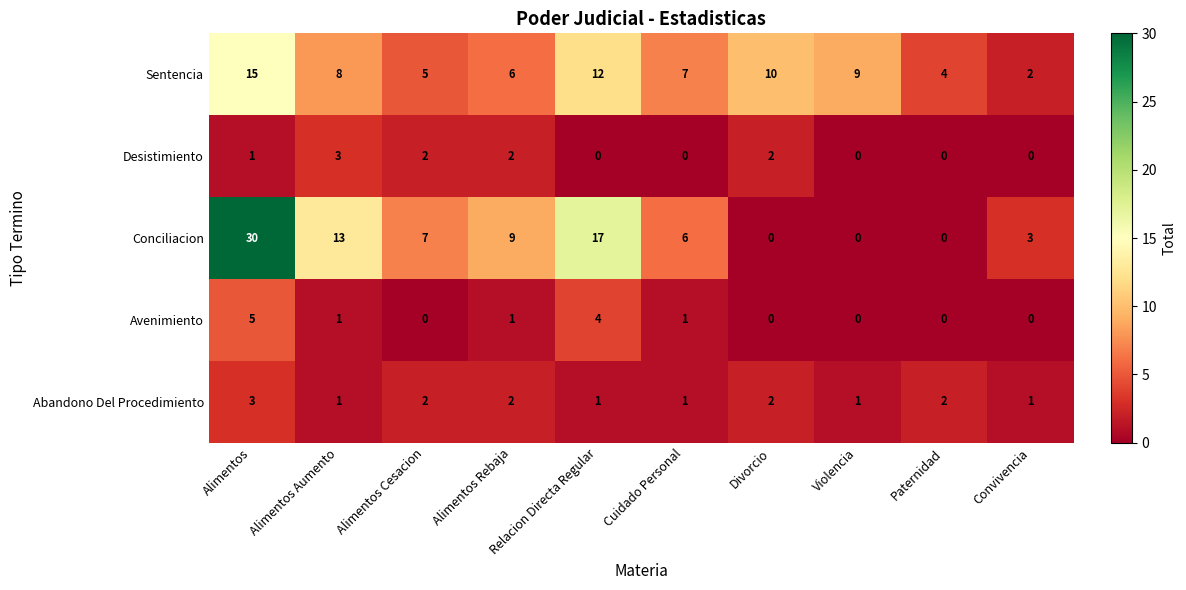

Where is Sentencia nearest to the value 8?

Alimentos Aumento